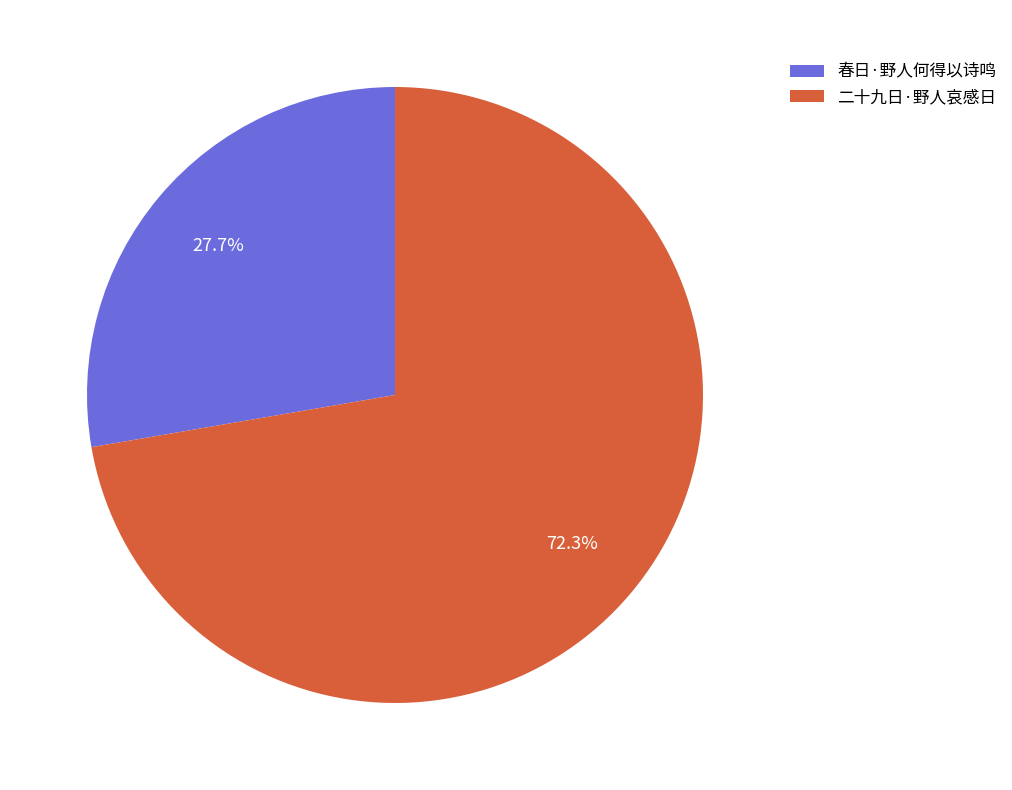

Rank the categories by value from lowest to highest.

春日·野人何得以诗鸣, 二十九日·野人哀感日